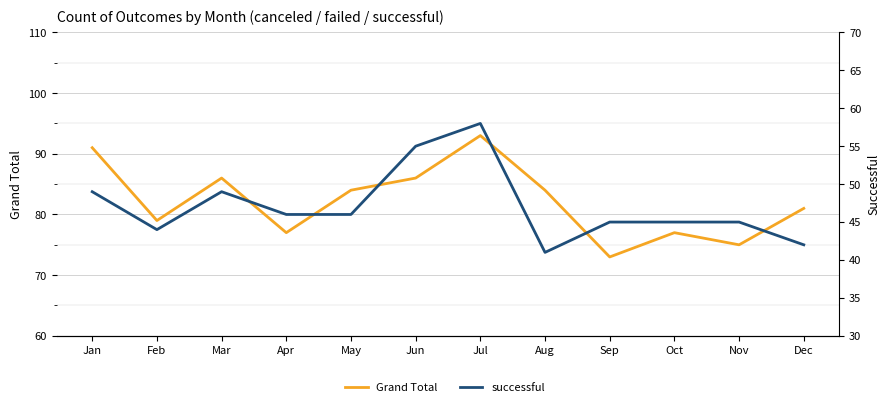

Does the chart display data point markers on the line(s)?

No